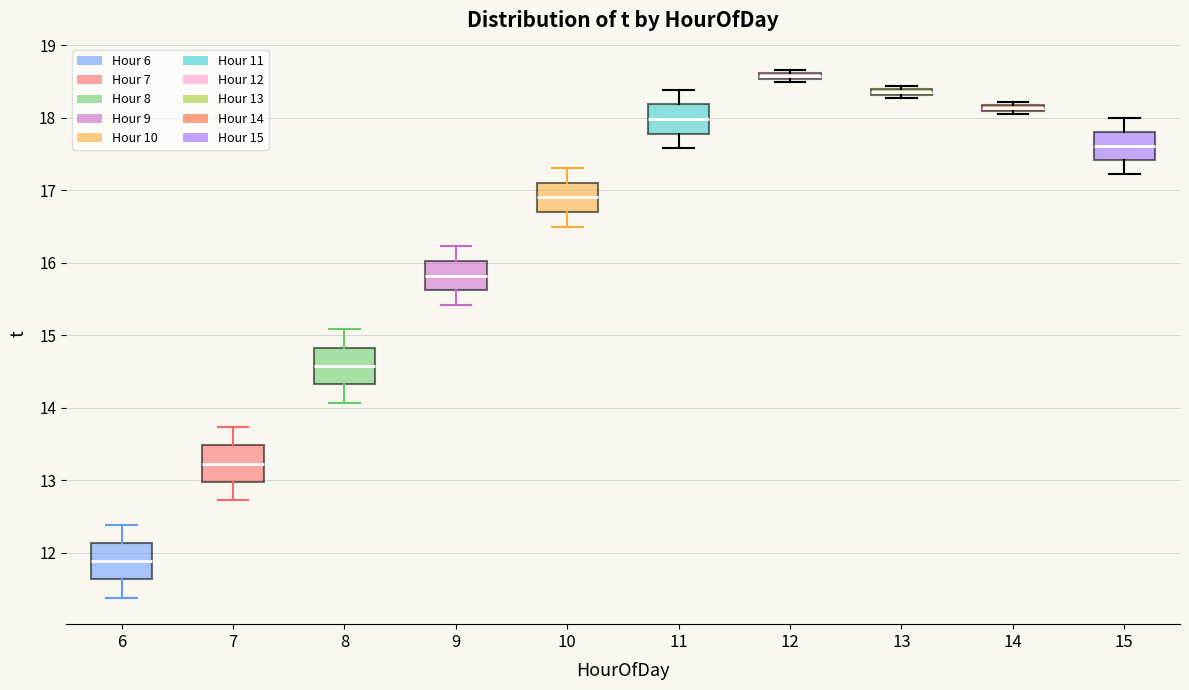

Where does the lower whisker of the box at x = 8 end on the y-axis? The values are not printed on the chart, so give them approximately, as read against the axis.

14.1